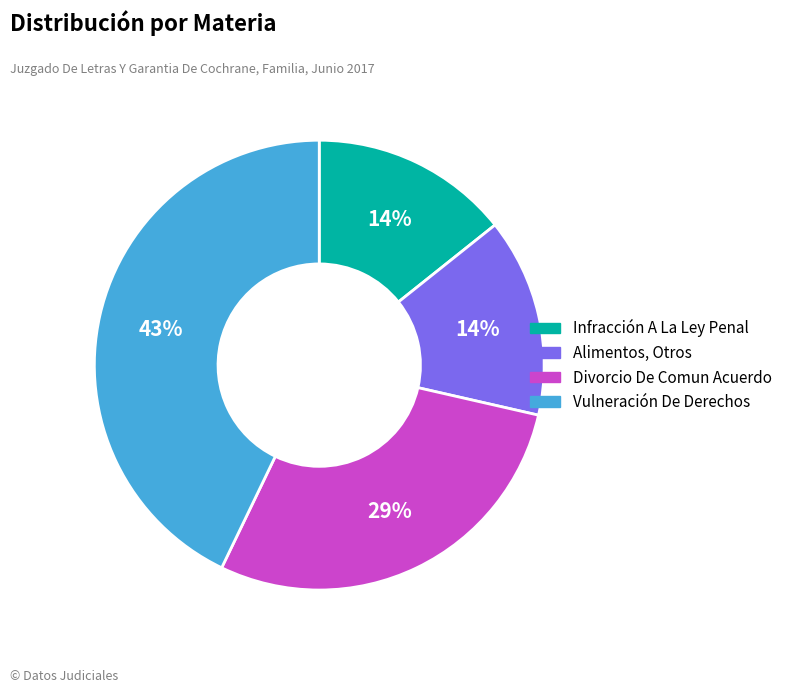

The Infracción A La Ley Penal slice represents 14% of the pie. True or false?

True